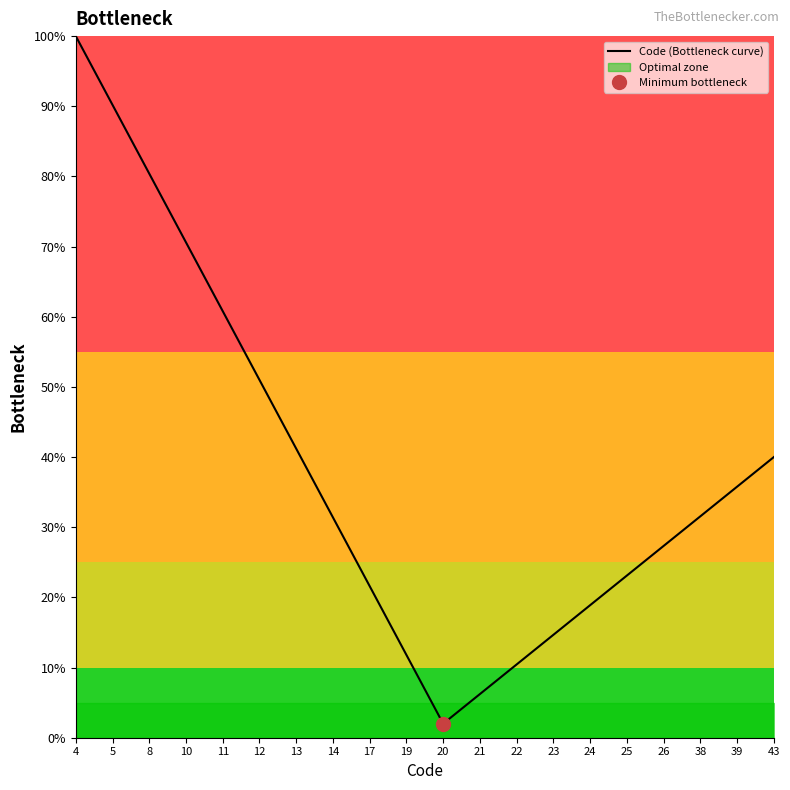

At which category does the chart reach its minimum across all series?

20